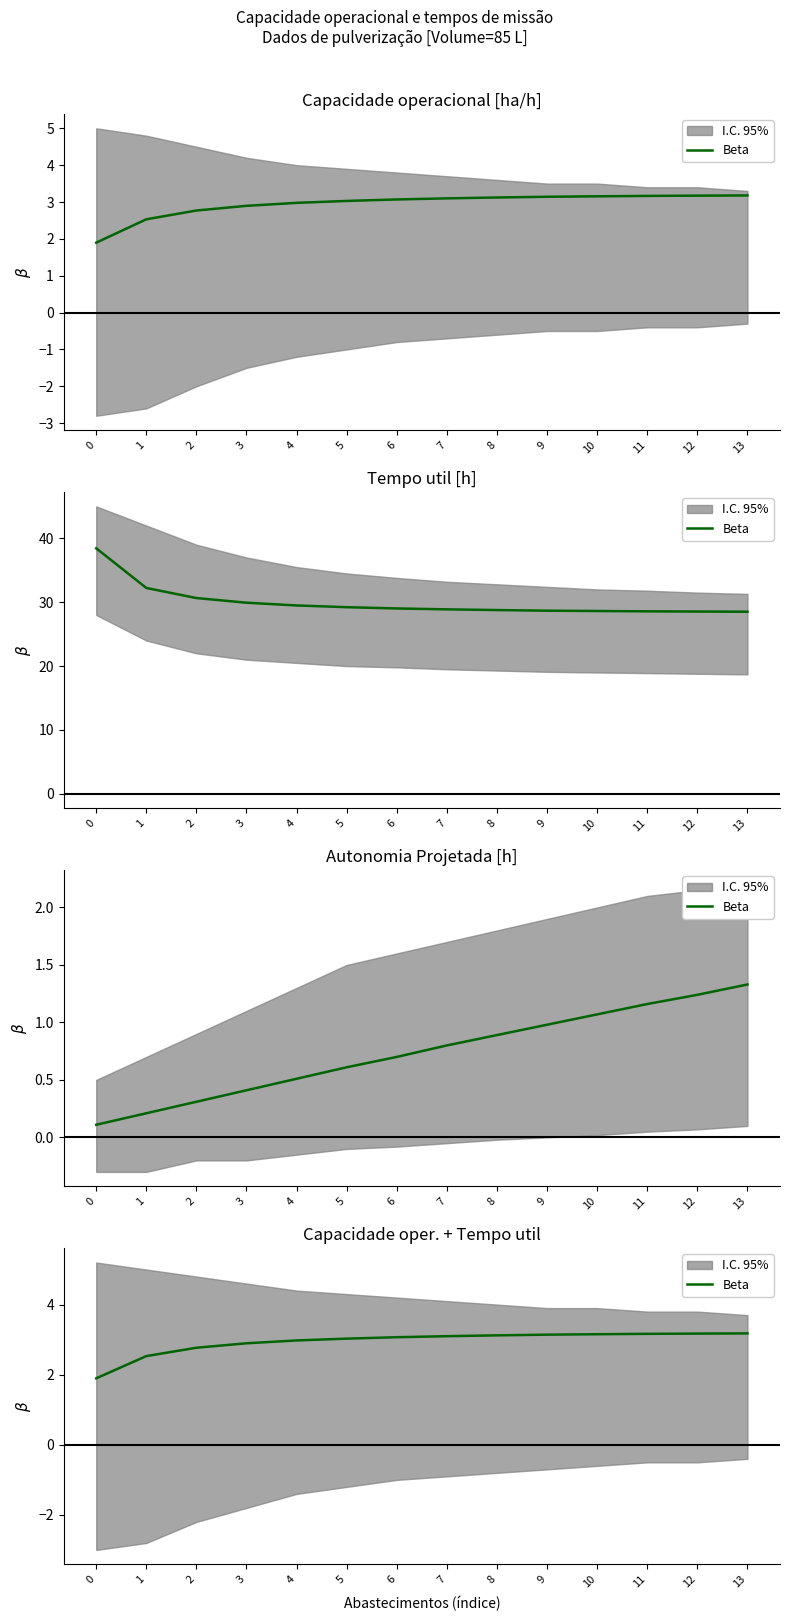

What is the value of the 7th point from the left?

3.1